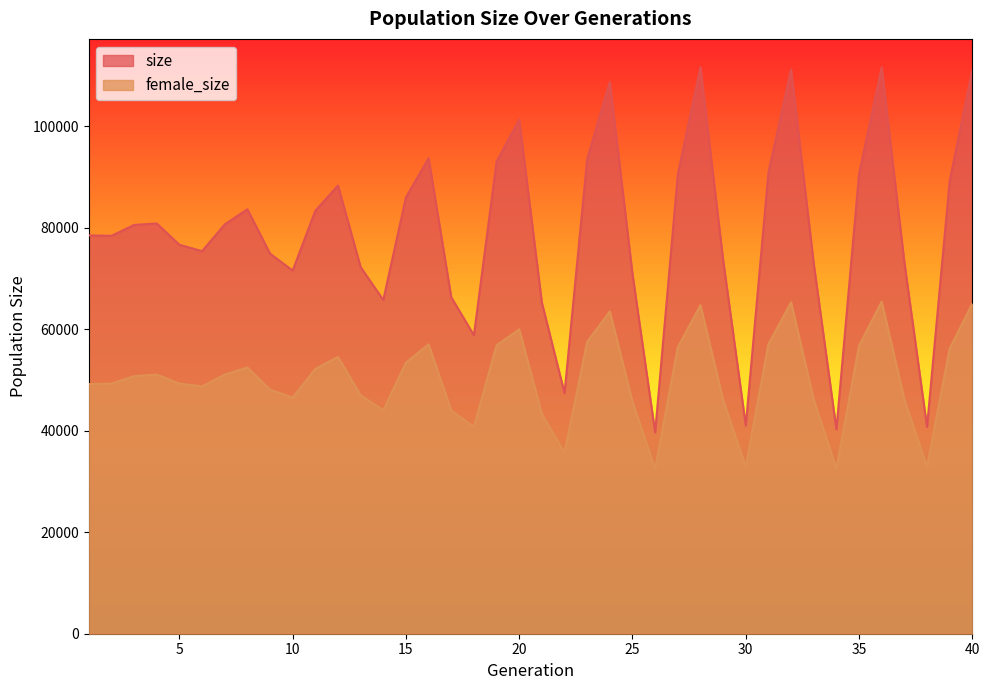

At how many categories does at least one series exceed 81934?

17